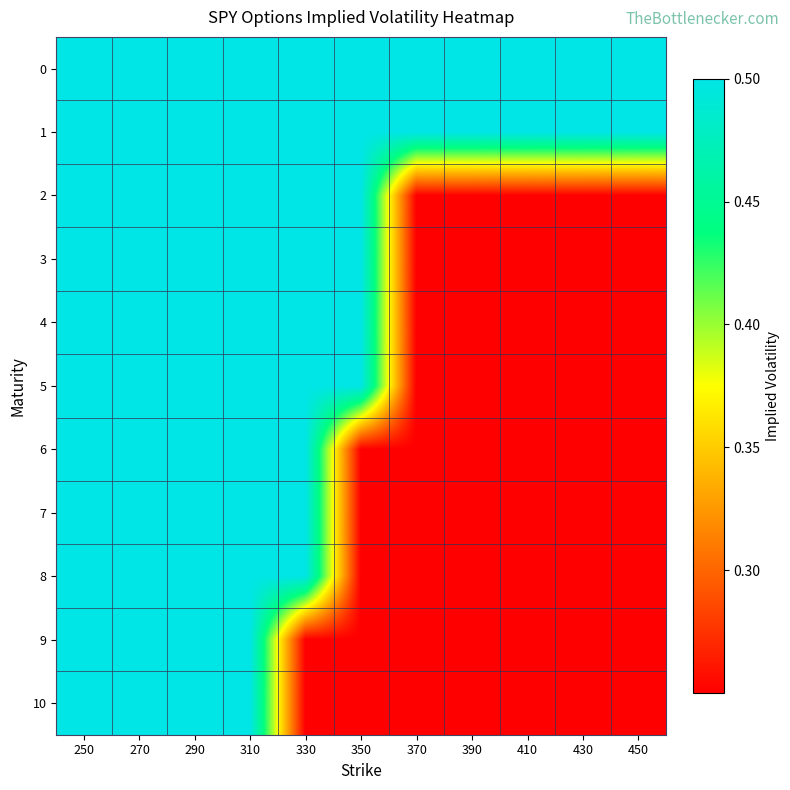

Between 370 and 270, which is larger?

370